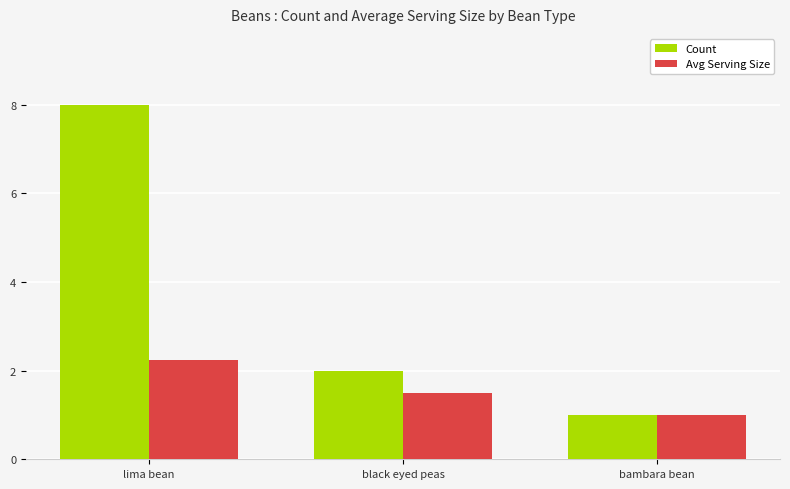

What is the value of the Count bar at the 2nd from the left?

2.0